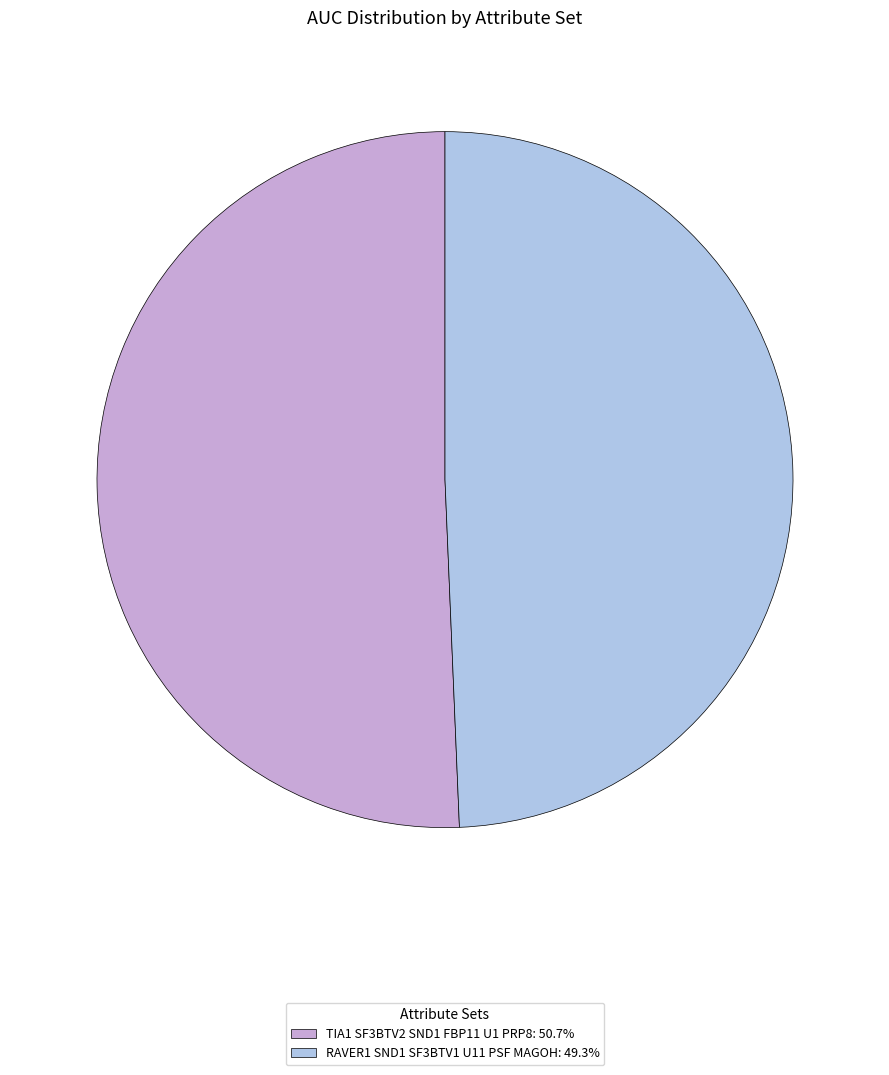

Count the number of slices in the pie.

2